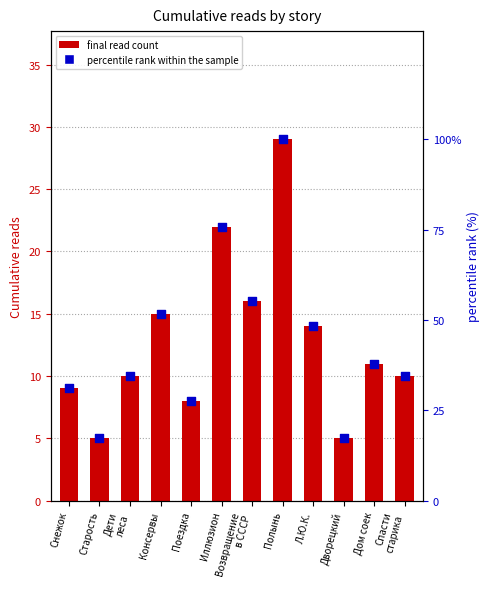

Which series has the largest total across all categories?

percentile rank within the sample